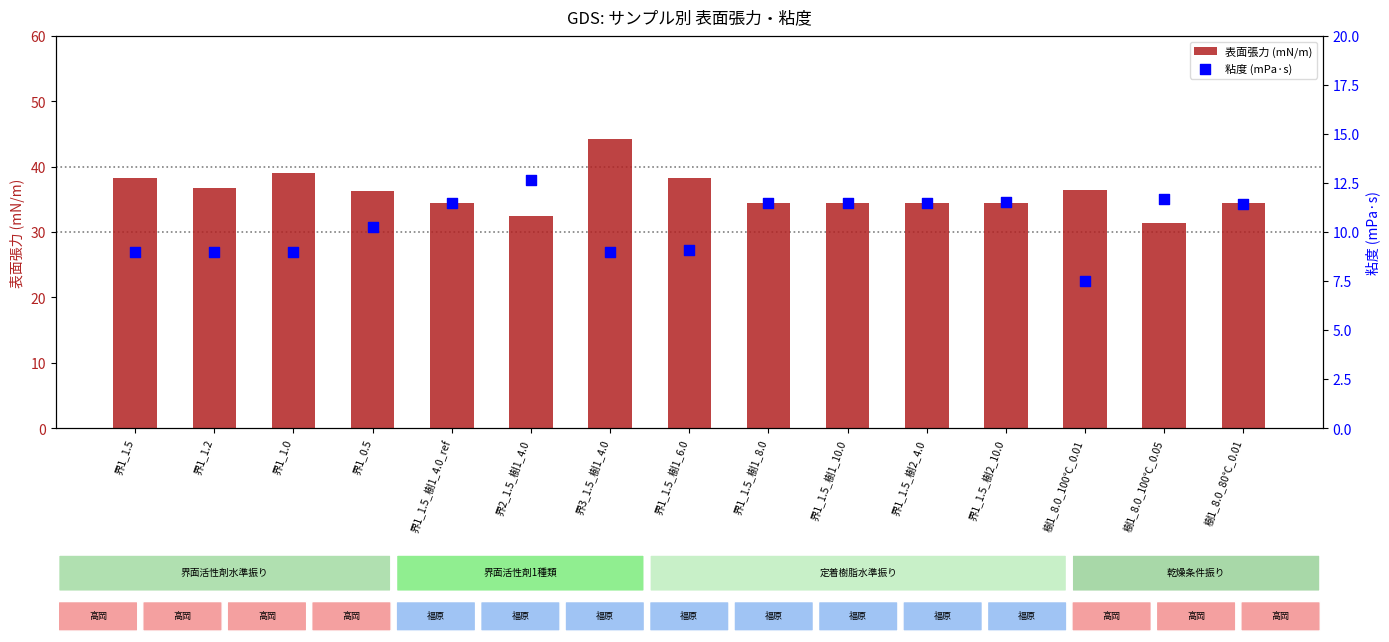

Is the value of 粘度 (mPa·s) at 界1_1.5_樹1_8.0 greater than the value of 表面張力 (mN/m) at 樹1_8.0_100℃_0.05?

No